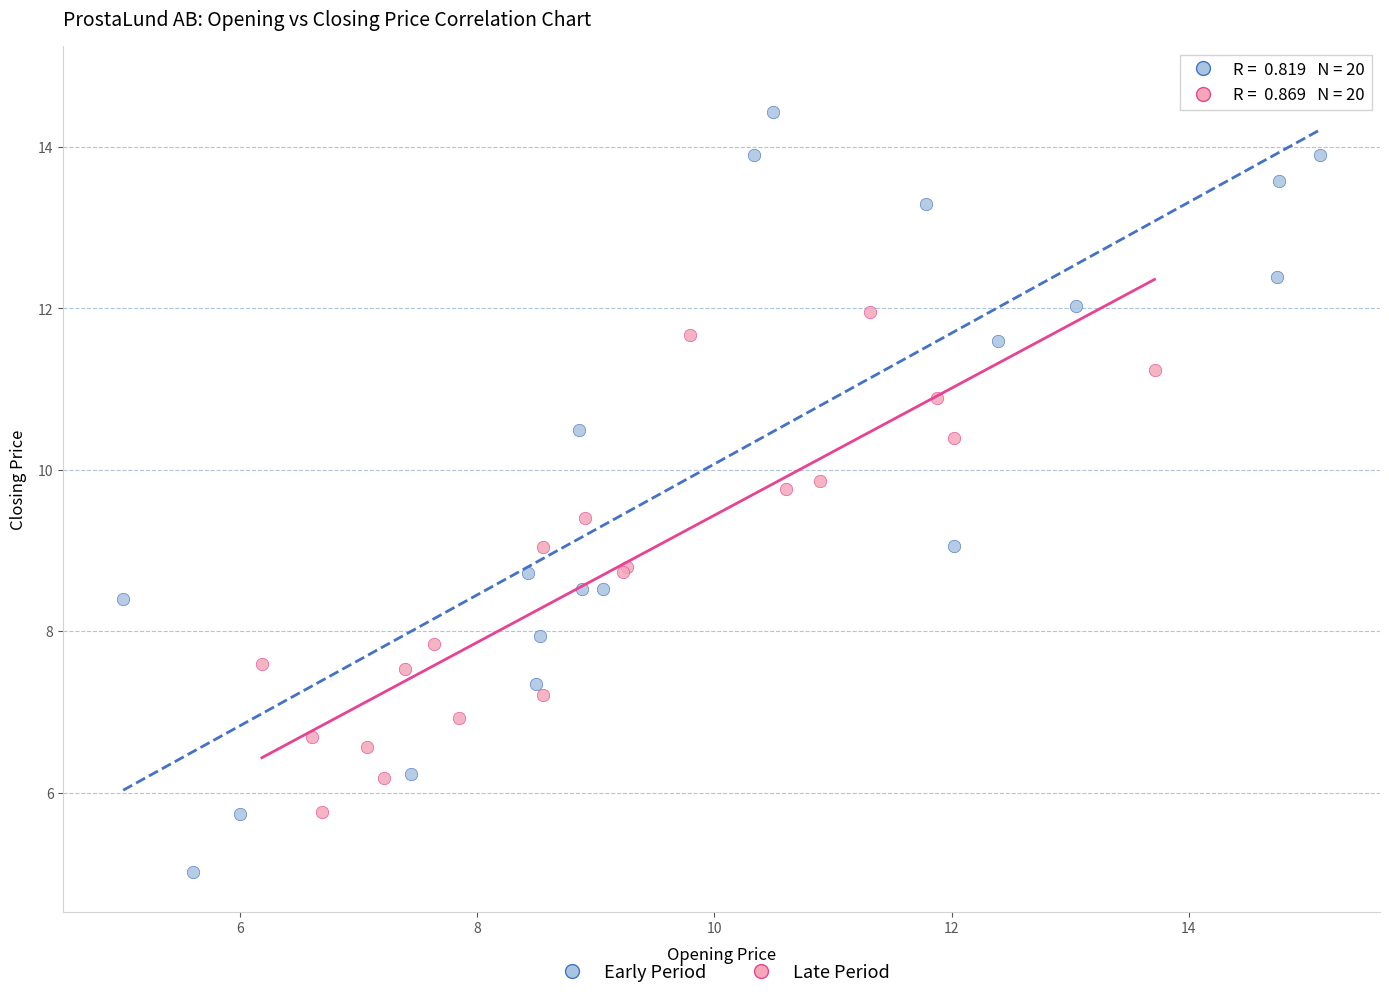

Which series reaches the minimum Y coordinate?

Early Period